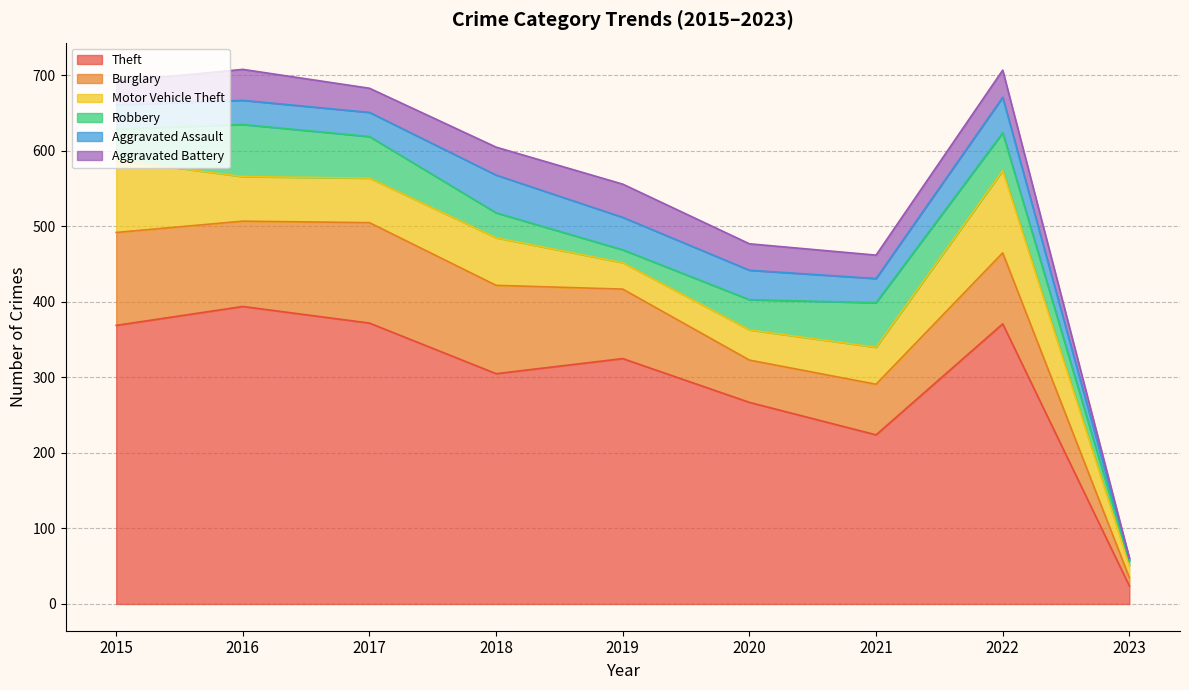

At 2015, list the series in order from smallest to largest.

Aggravated Battery, Aggravated Assault, Robbery, Motor Vehicle Theft, Burglary, Theft